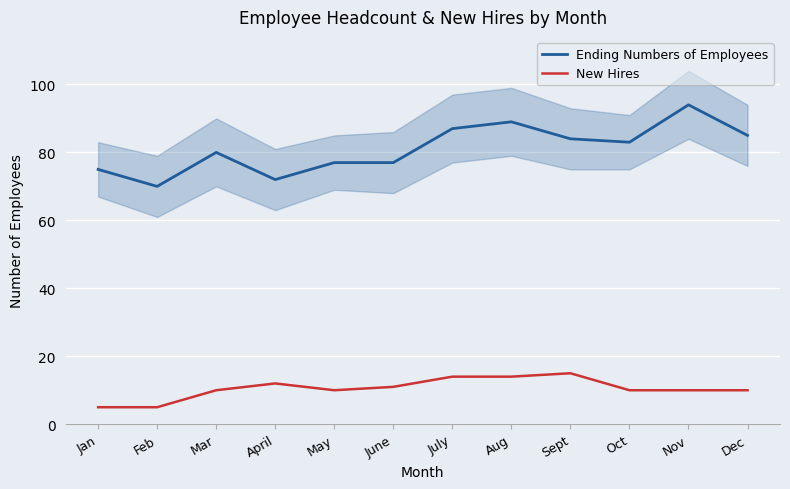

Is this an area chart (filled region under the line)?

No